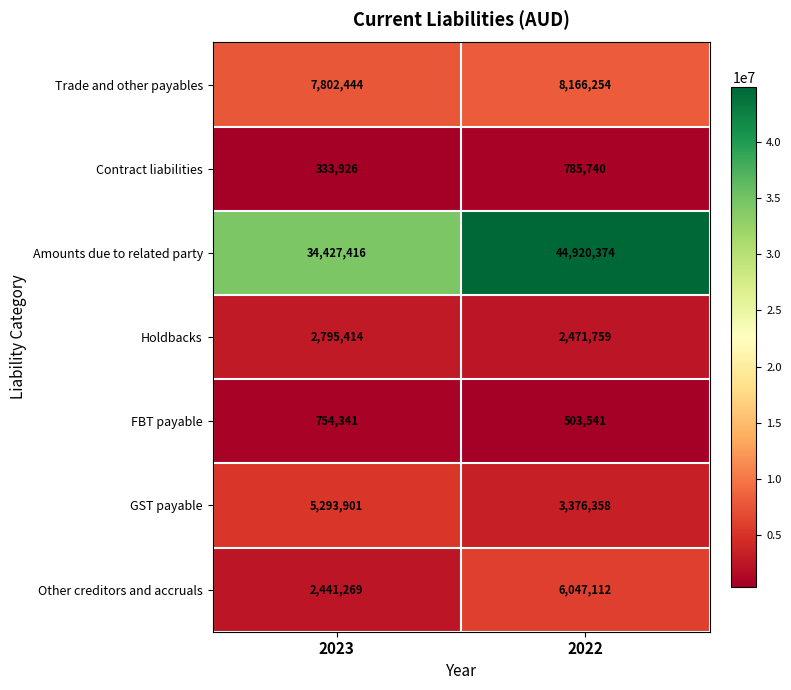

What is the approximate value of FBT payable at 2023?

754341